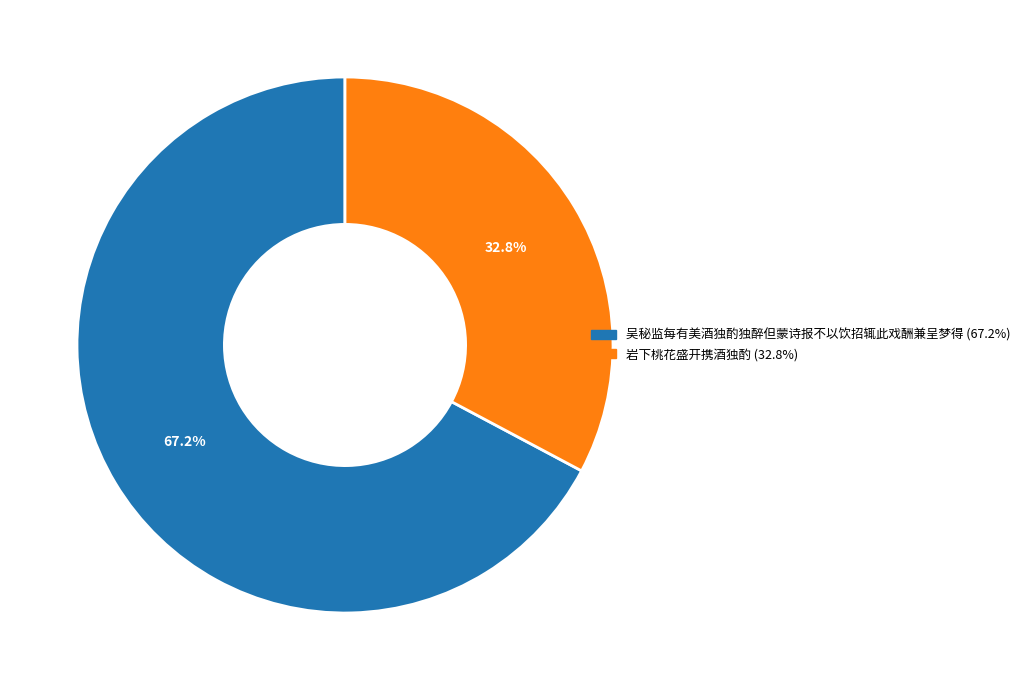

Count the number of slices in the pie.

2